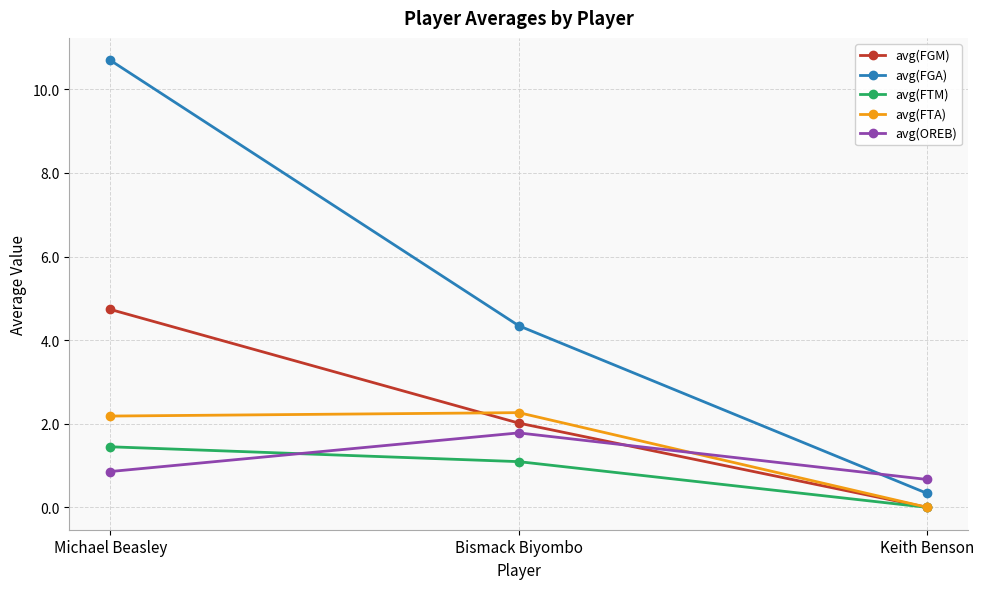

How many values in avg(FTM) are above zero?

2